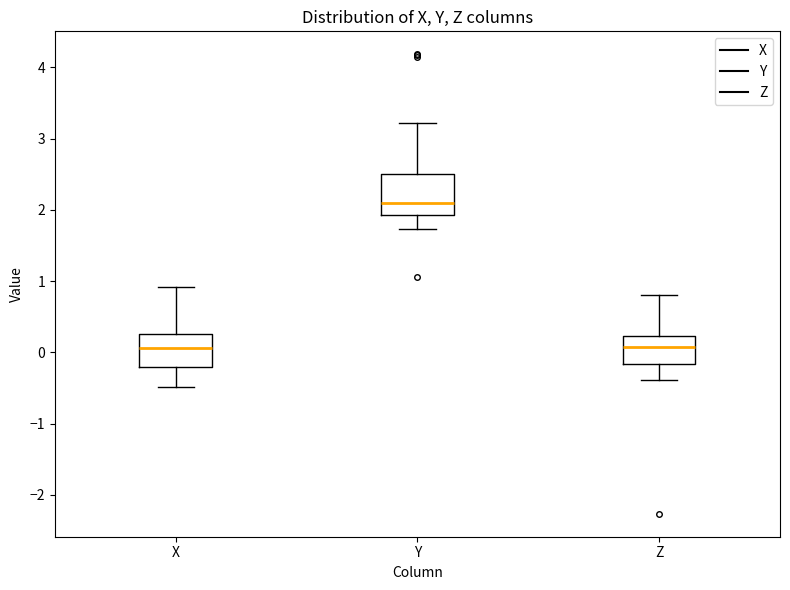

Which box's median line is the highest?

Y